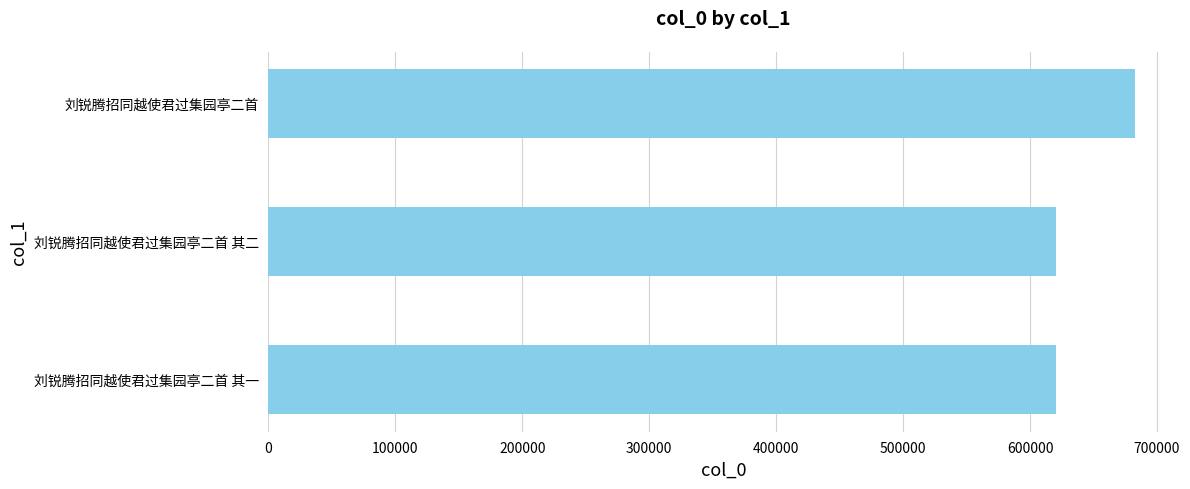

Which has a higher value, 刘锐腾招同越使君过集园亭二首 or 刘锐腾招同越使君过集园亭二首 其二?

刘锐腾招同越使君过集园亭二首